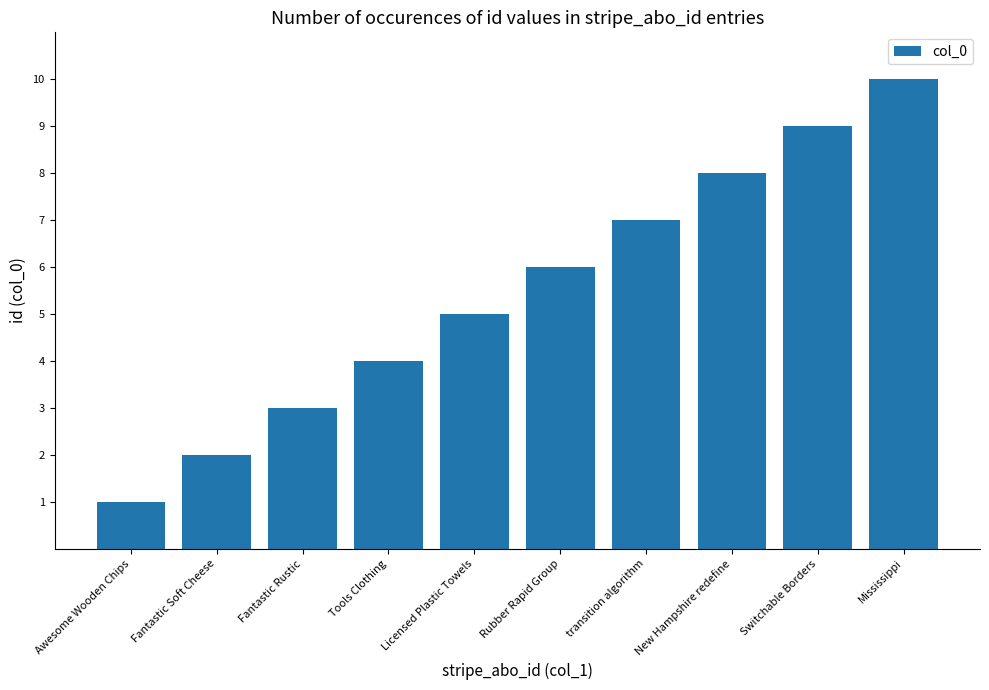

List the labels in order of value, smallest first.

Awesome Wooden Chips, Fantastic Soft Cheese, Fantastic Rustic, Tools Clothing, Licensed Plastic Towels, Rubber Rapid Group, transition algorithm, New Hampshire redefine, Switchable Borders, Mississippi